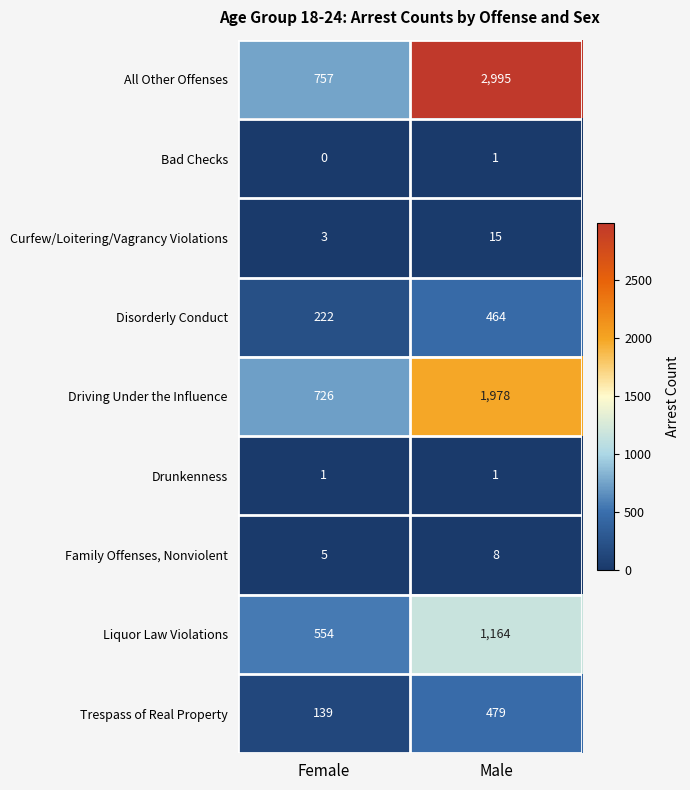

Which category has the highest value in the Driving Under the Influence series?

Male